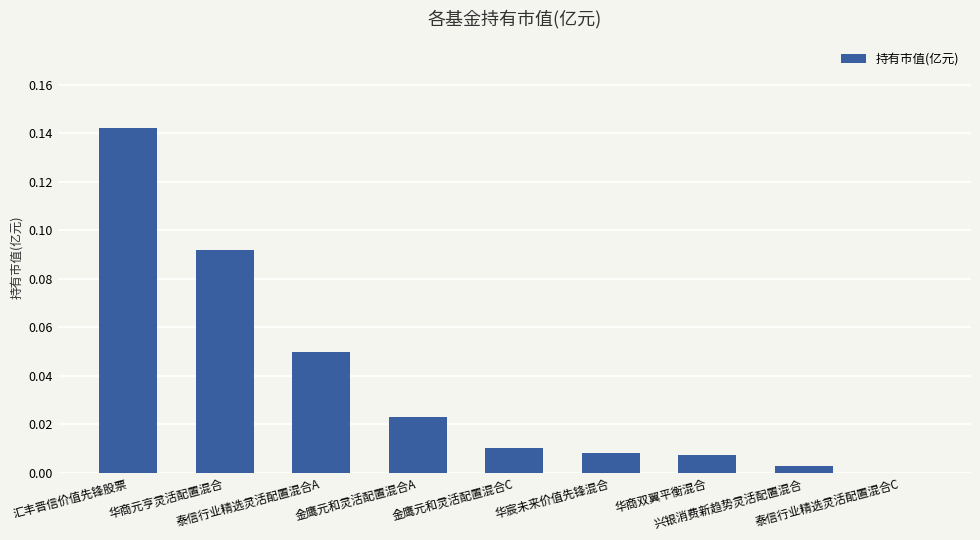

What is the sum of all values?

0.3